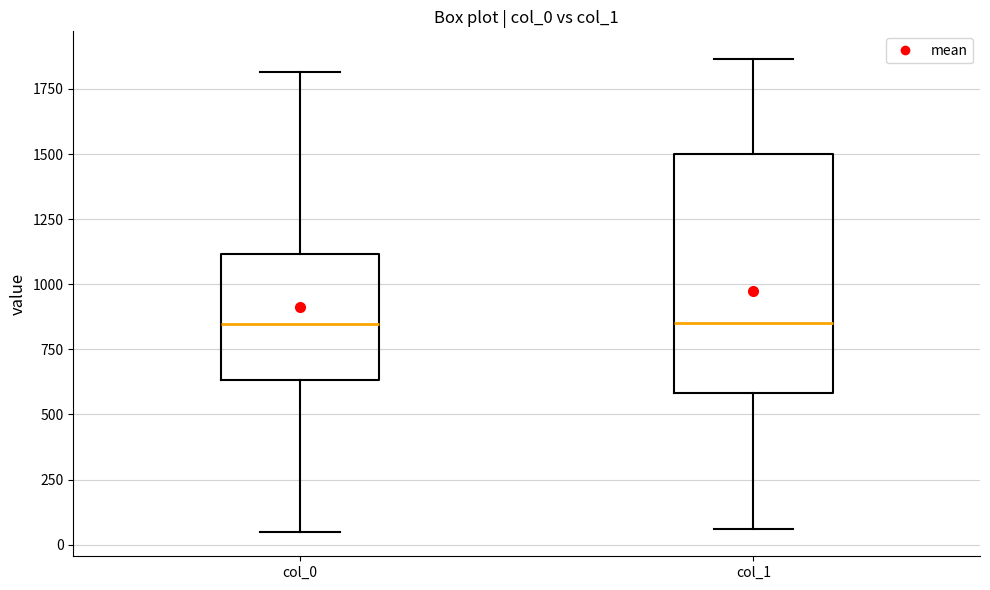

Reading left to right, read every box against the y-axis: the position of its median line, the range the box covers, and the ends of its whiskers. The values are not printed on the chart, so give them approximately, as read against the axis.

col_0: median 850, box 650 to 1100, whiskers 50 to 1800
col_1: median 850, box 600 to 1500, whiskers 50 to 1850